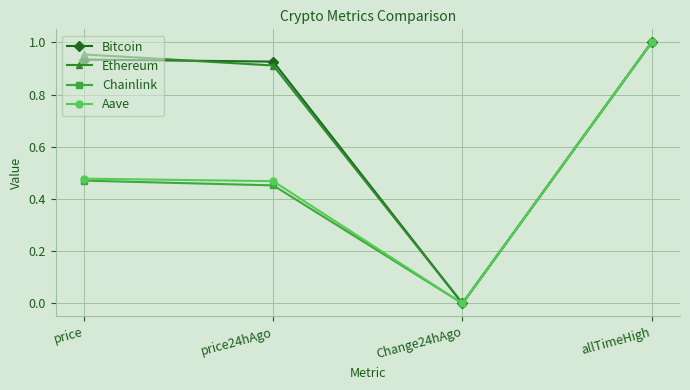

What is the total value across all series at price24hAgo?

2.8